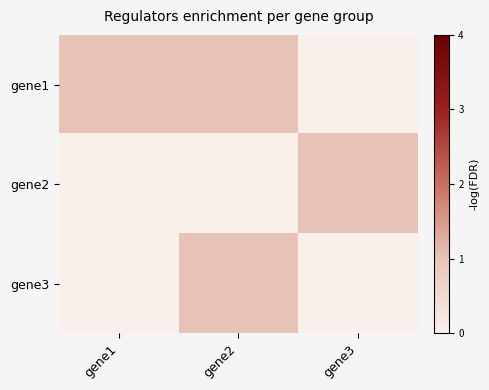

What is the total value across all series at gene2?

2